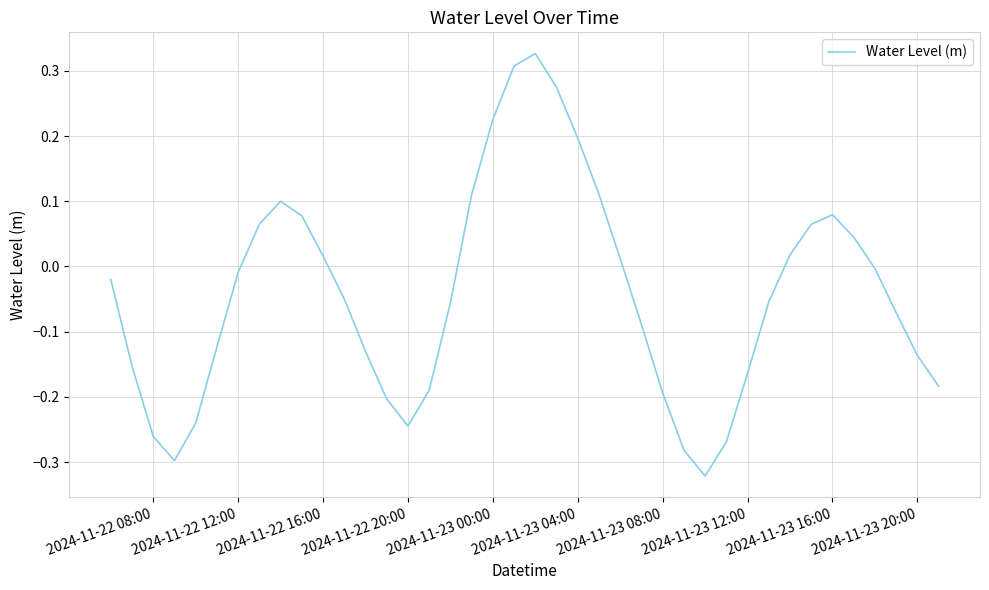

Does the chart display data point markers on the line(s)?

No